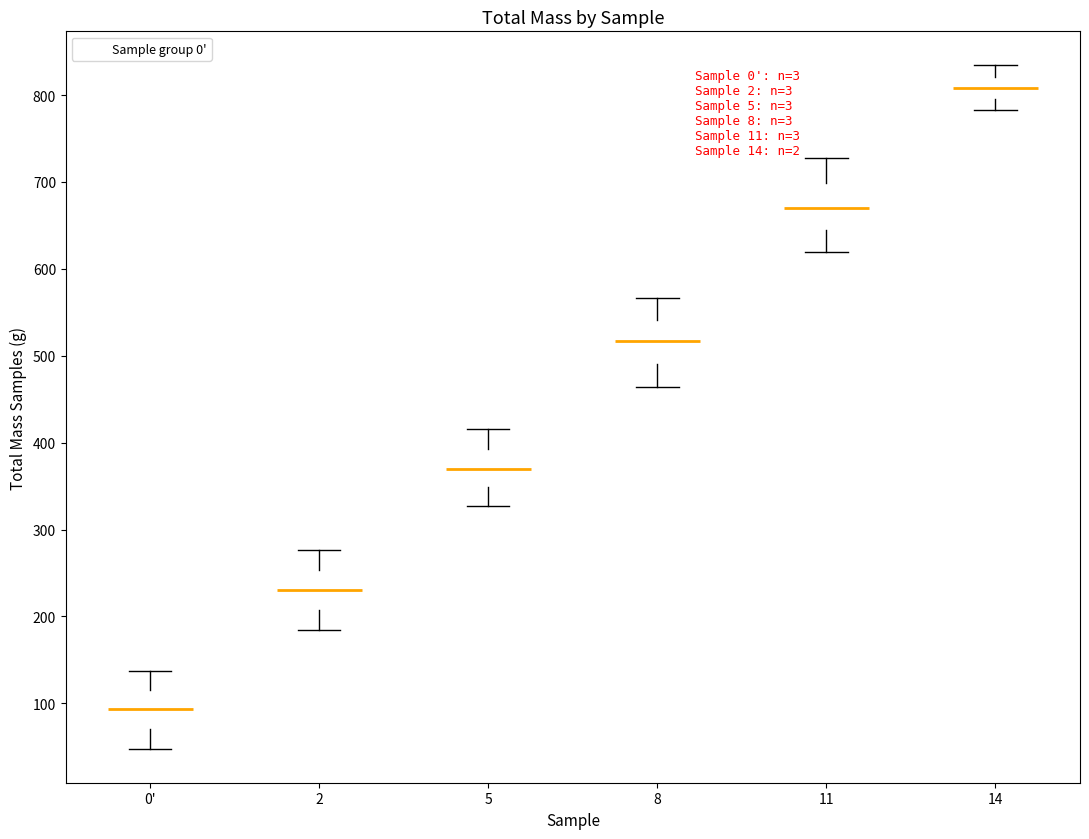

Which box has the lowest median line?

0'